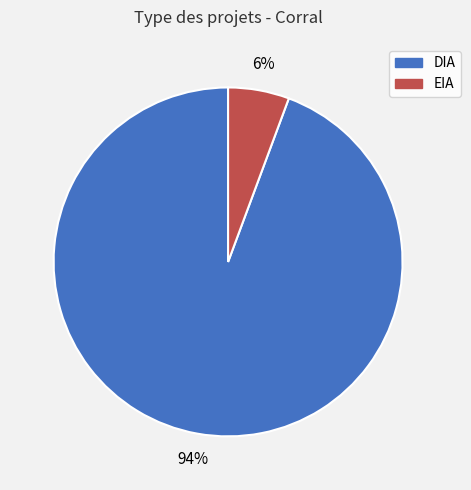

How many segments does this pie chart have?

2